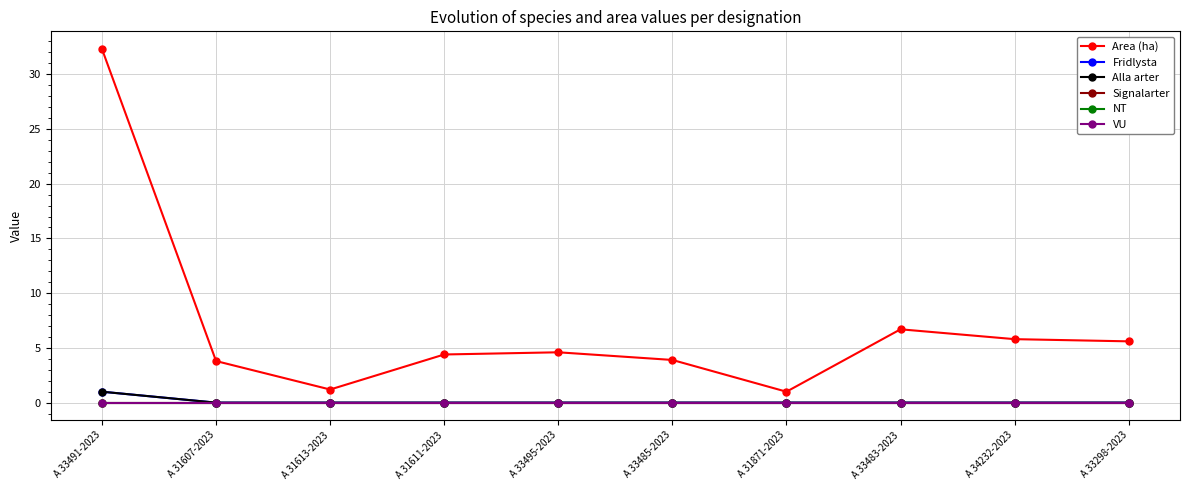

Is this an area chart (filled region under the line)?

No